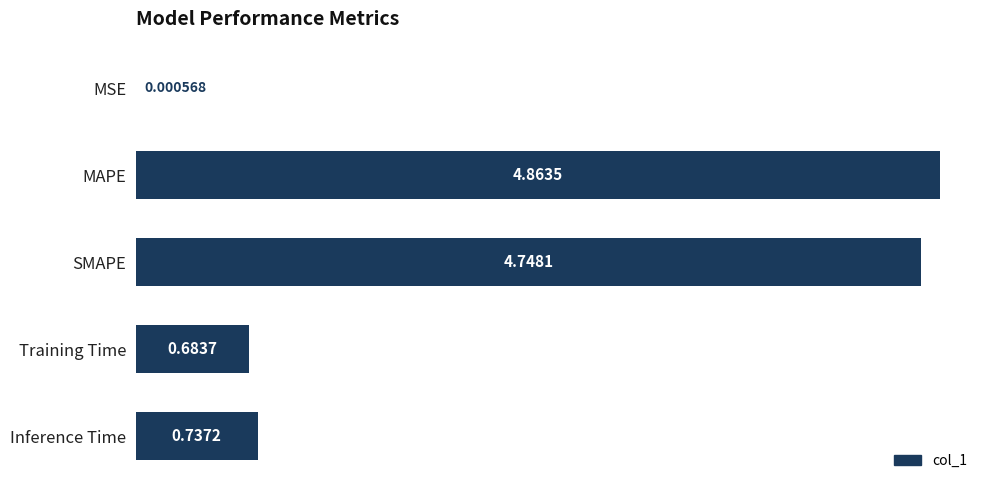

What is the change in value from SMAPE to Inference Time?

-4.0